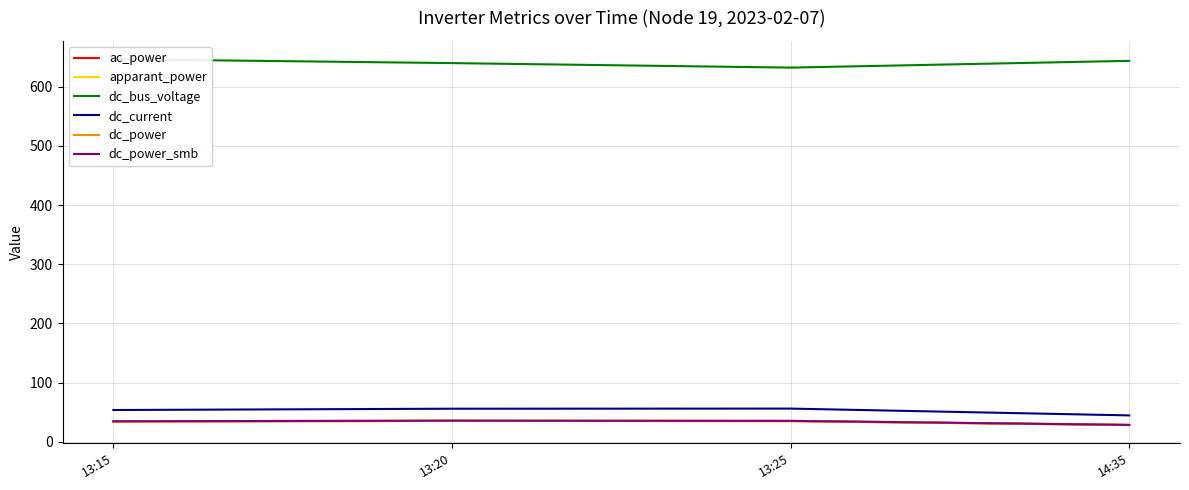

What is the sum of all ac_power values?

133.1